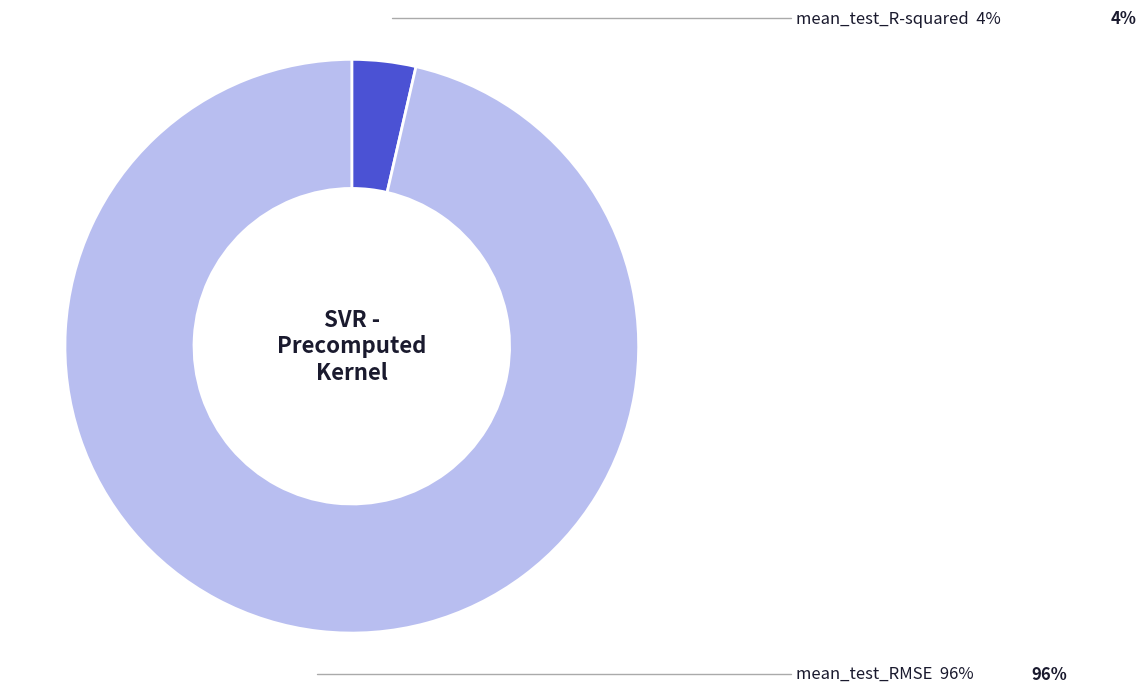

Combined, do mean_test_RMSE and mean_test_R-squared account for over 50%?

Yes